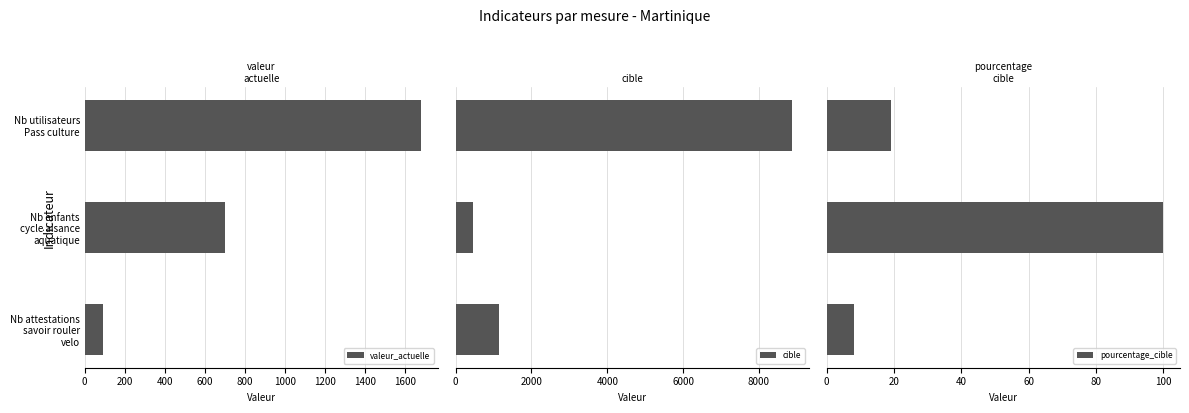

Which series has the largest range (max minus min)?

cible